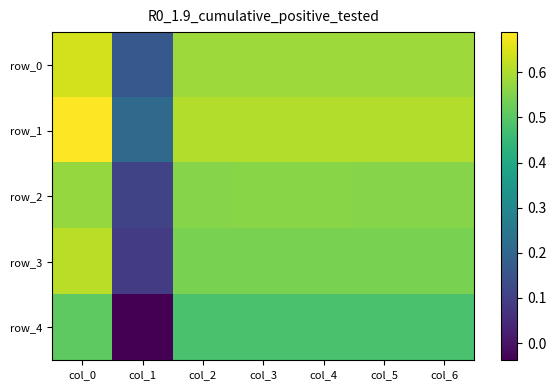

What is the highest value of the row_1 series?

0.7